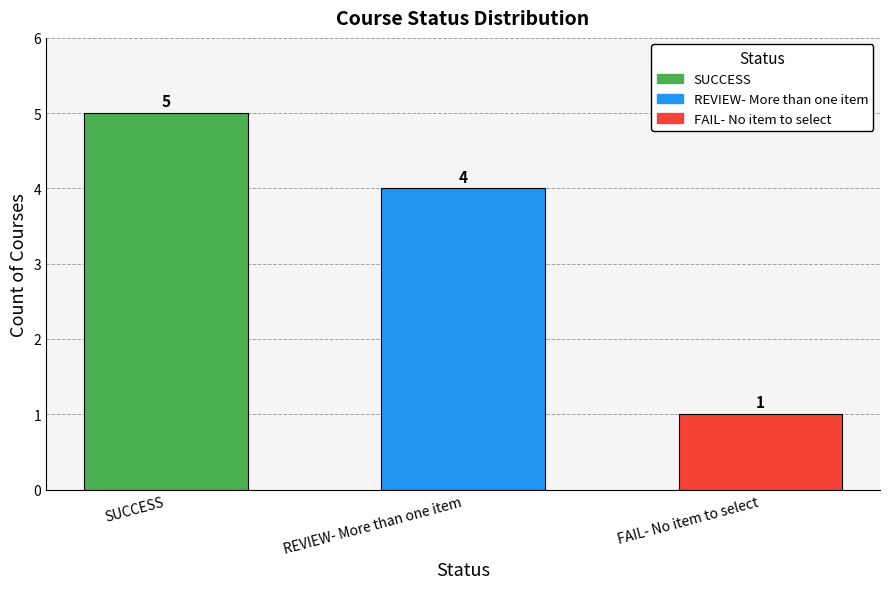

The chart shows a value of 1 at FAIL- No item to select. True or false?

True